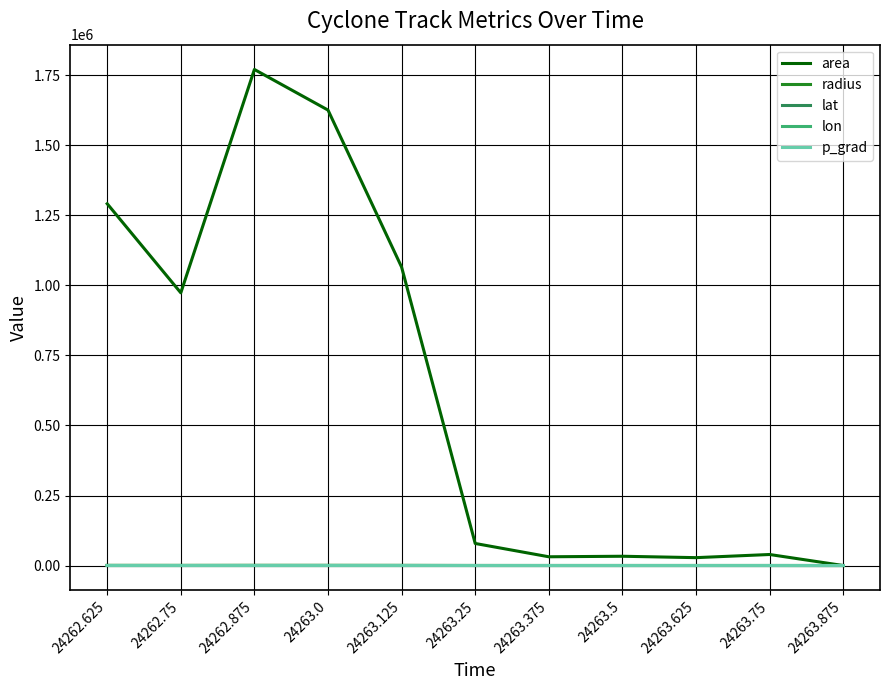

Where does the lon series first go above 136?

24263.125